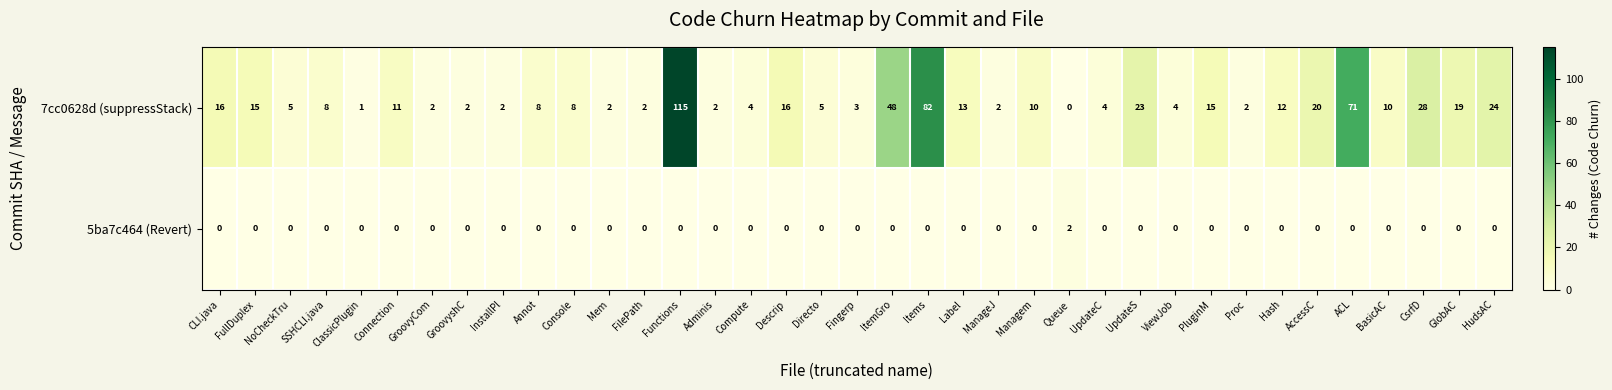

At which category is the sum across all series the highest?

Functions